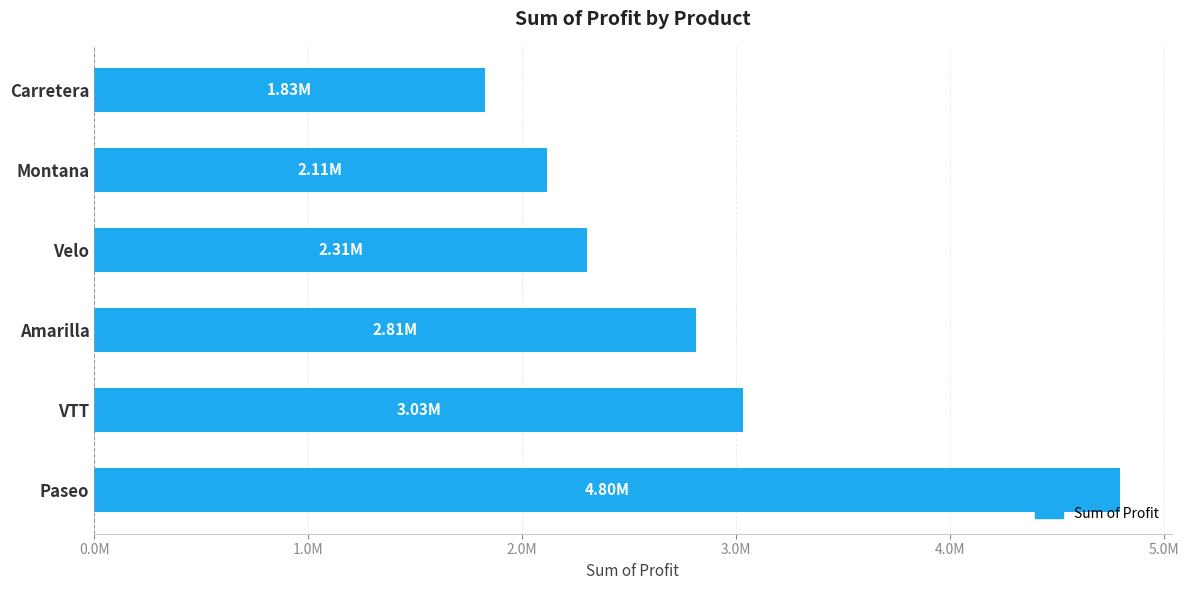

List the labels in order of value, smallest first.

Carretera, Montana, Velo, Amarilla, VTT, Paseo